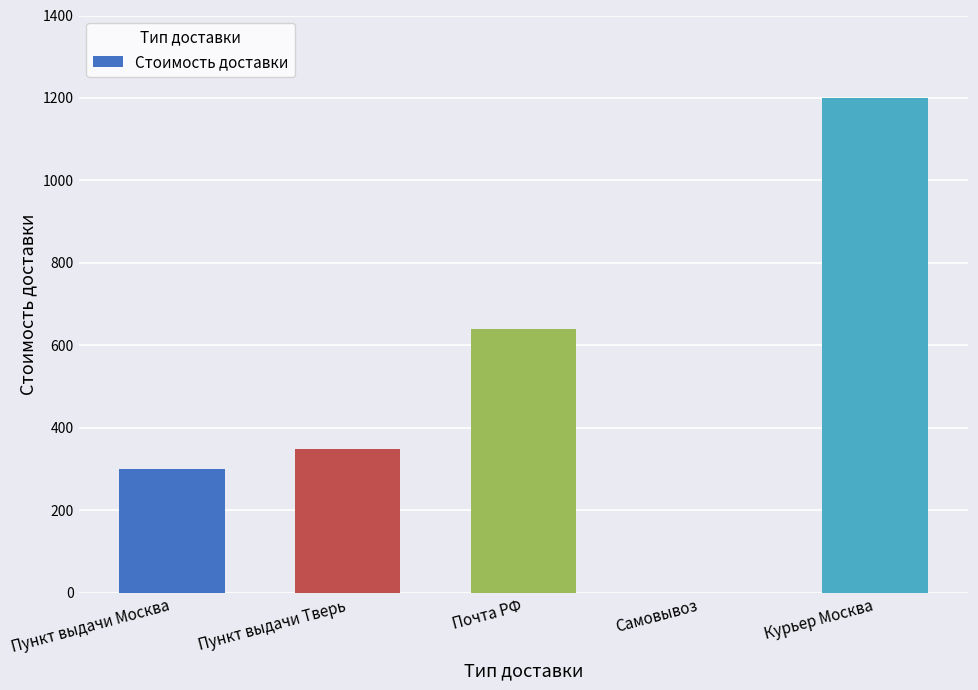

What is the sum of the values at Почта РФ and Пункт выдачи Тверь?

990